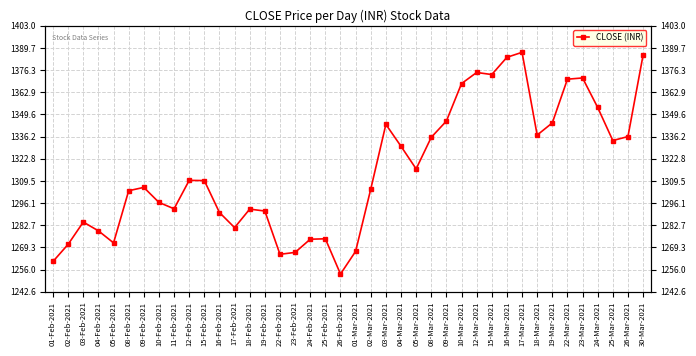

Read the value at 19-Feb-2021.

1291.3